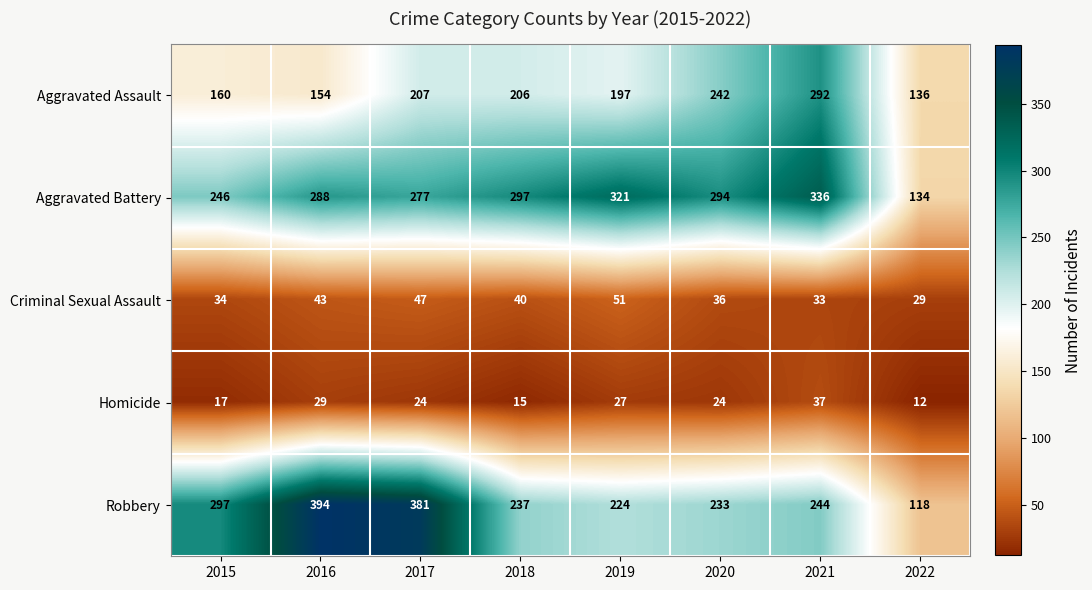

What is the minimum value shown in the chart?

12